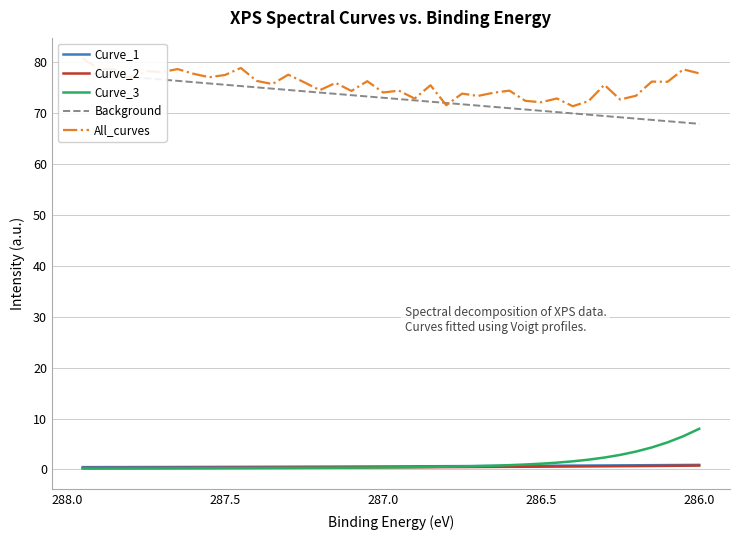

List the series in order of their peak value, highest first.

All_curves, Background, Curve_3, Curve_1, Curve_2